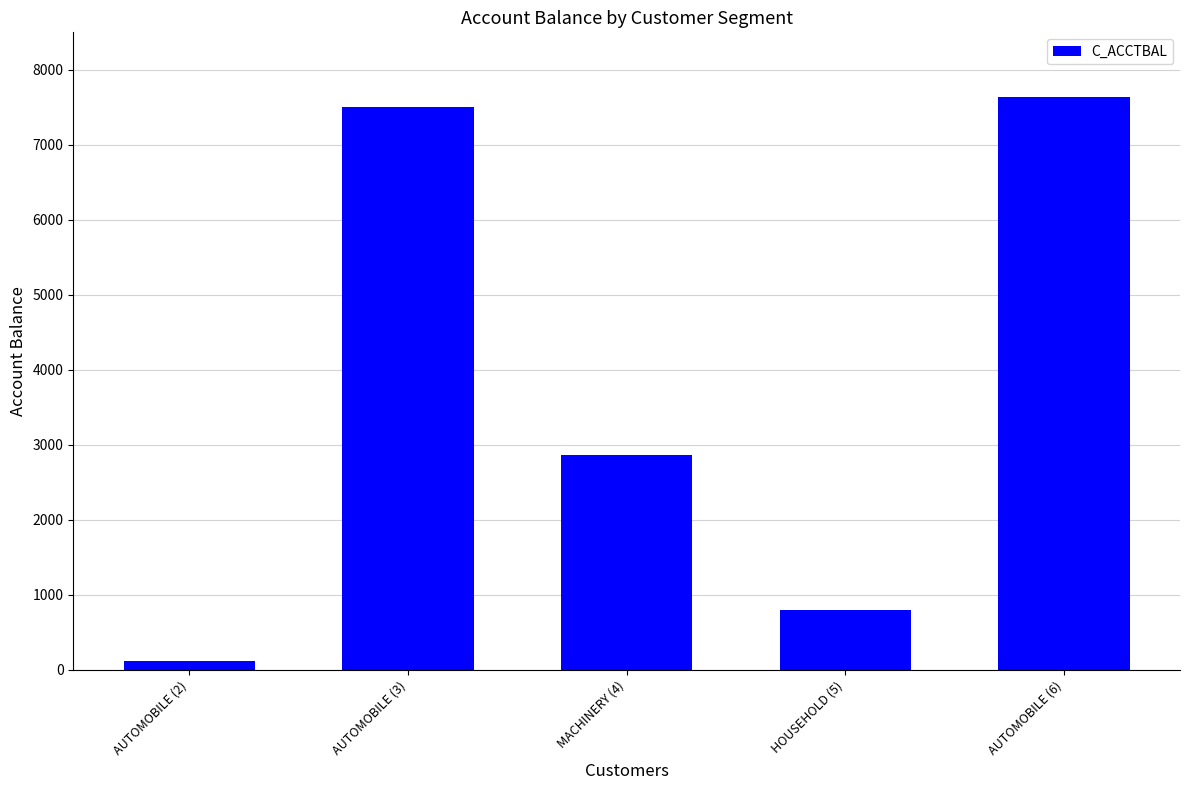

What is the difference between the maximum and minimum values?

7516.9